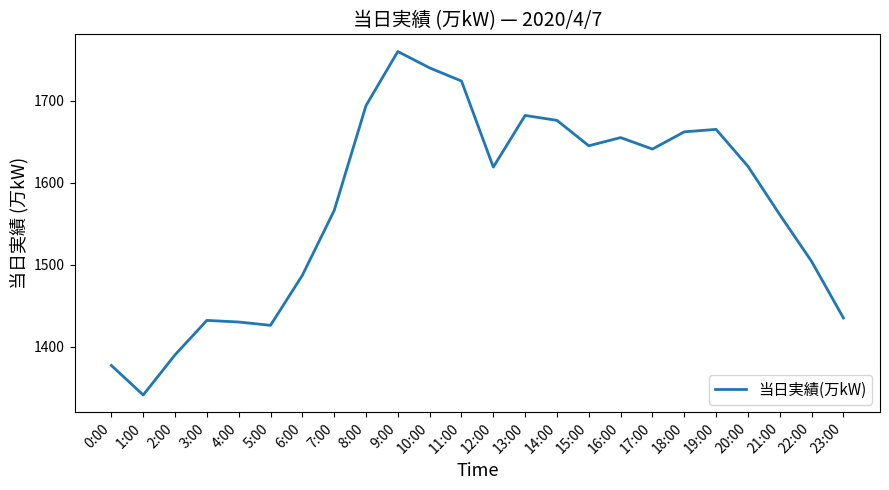

Does the chart display data point markers on the line(s)?

No